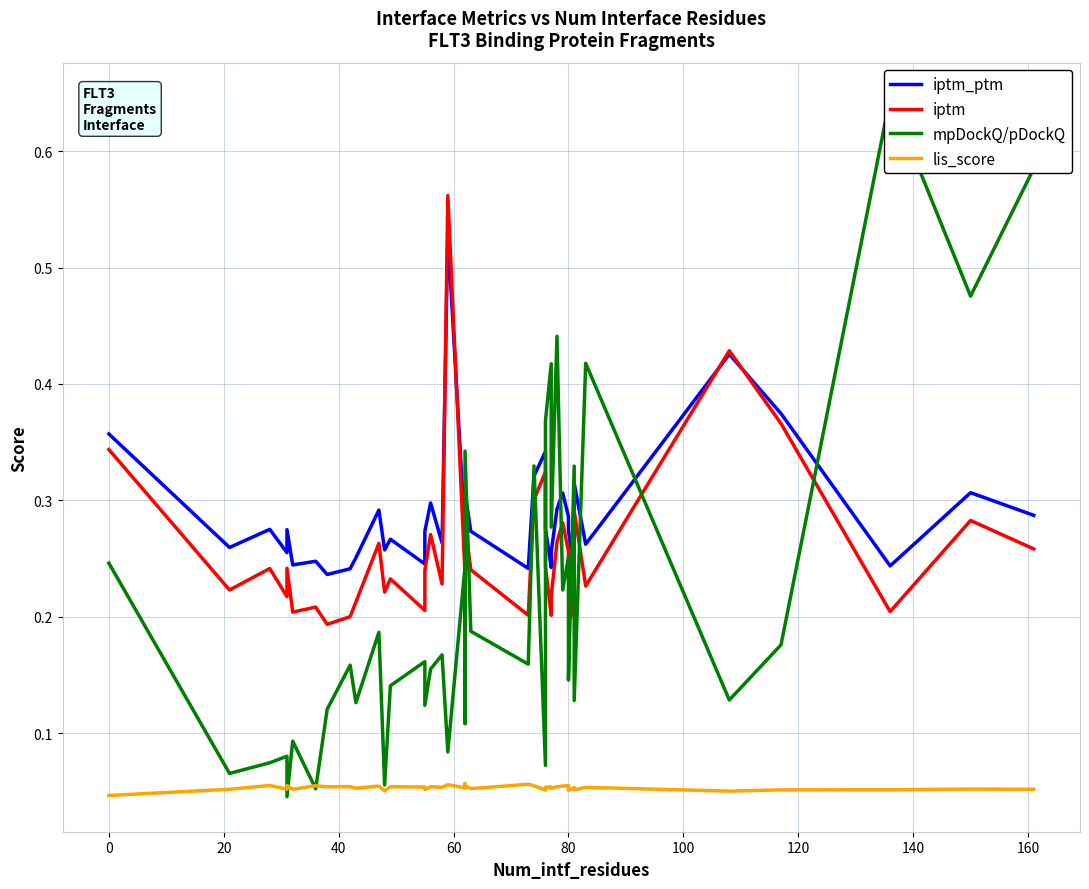

How many lines are shown in the chart?

4